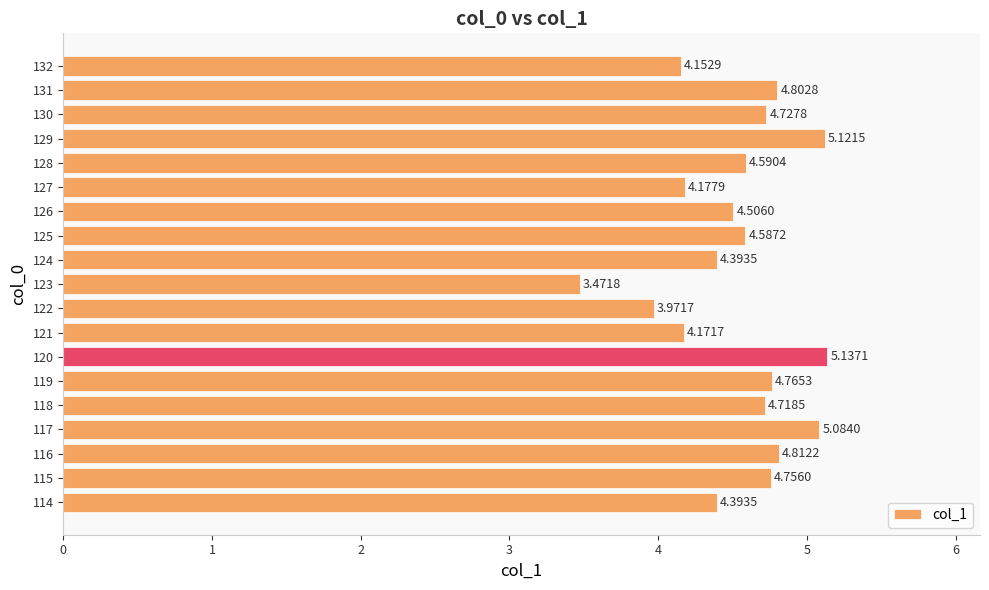

What is the difference between the second highest and second lowest values?

1.1